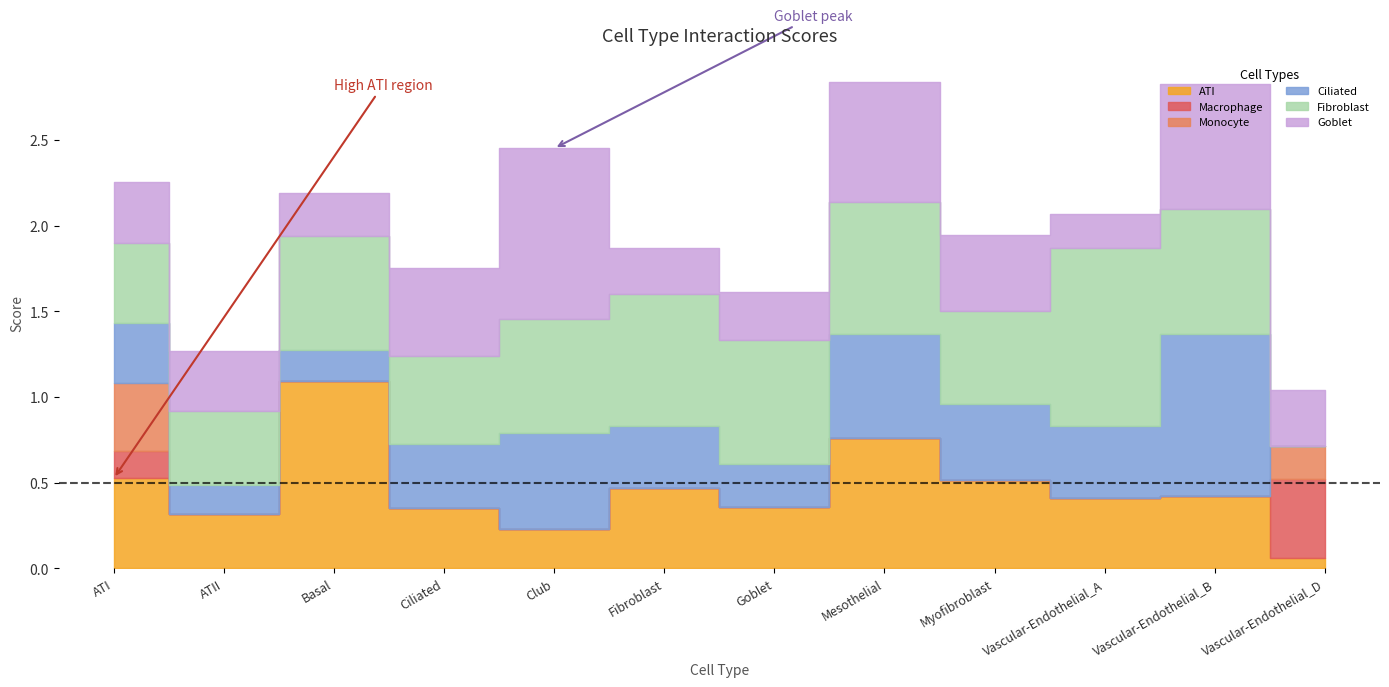

Where is the first local maximum for Fibroblast?

Basal